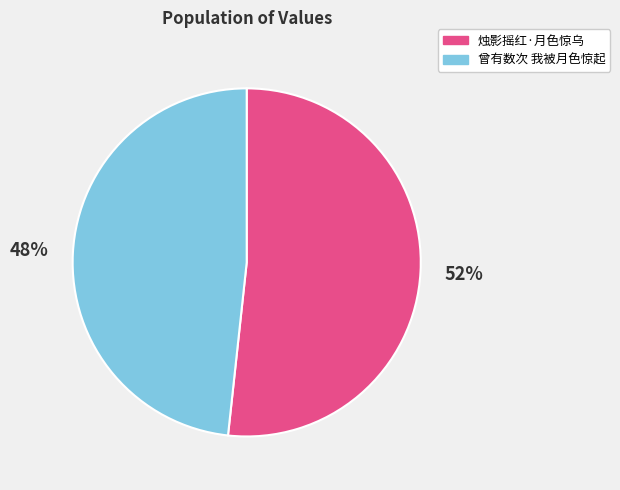

Is 曾有数次 我被月色惊起 the majority of the pie?

No